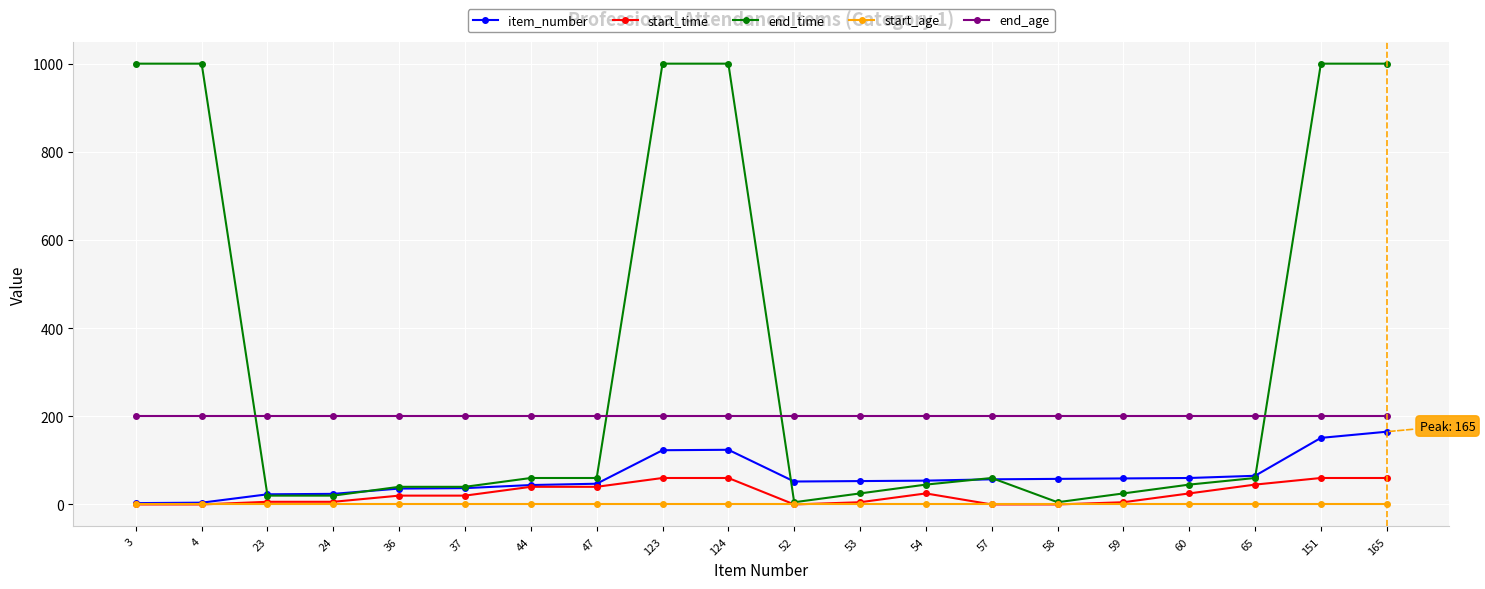

What is the value of the end_age point at the 5th from the left?

200